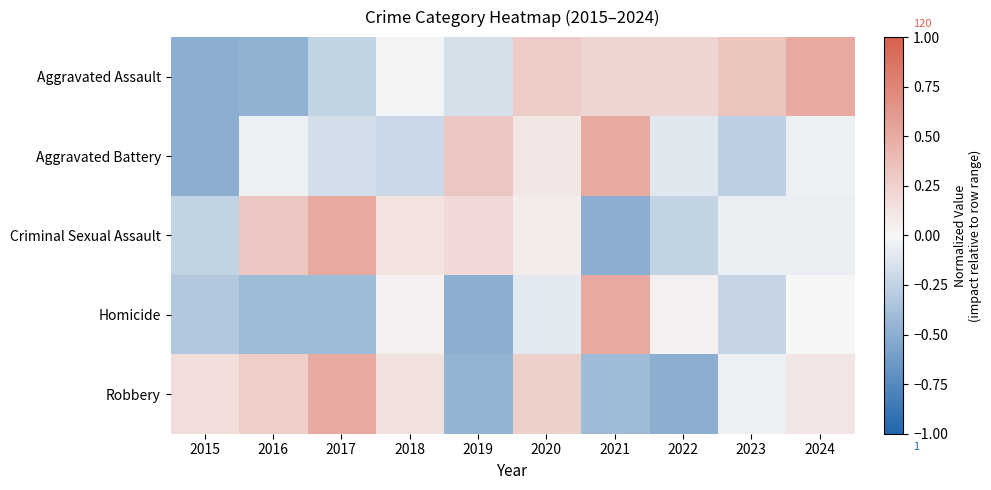

At which category is the sum across all series the highest?

2020